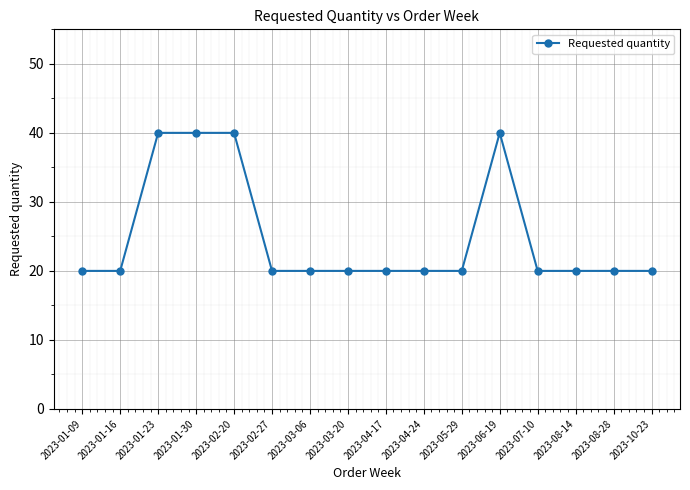

What is the value of the 6th point from the left?

20